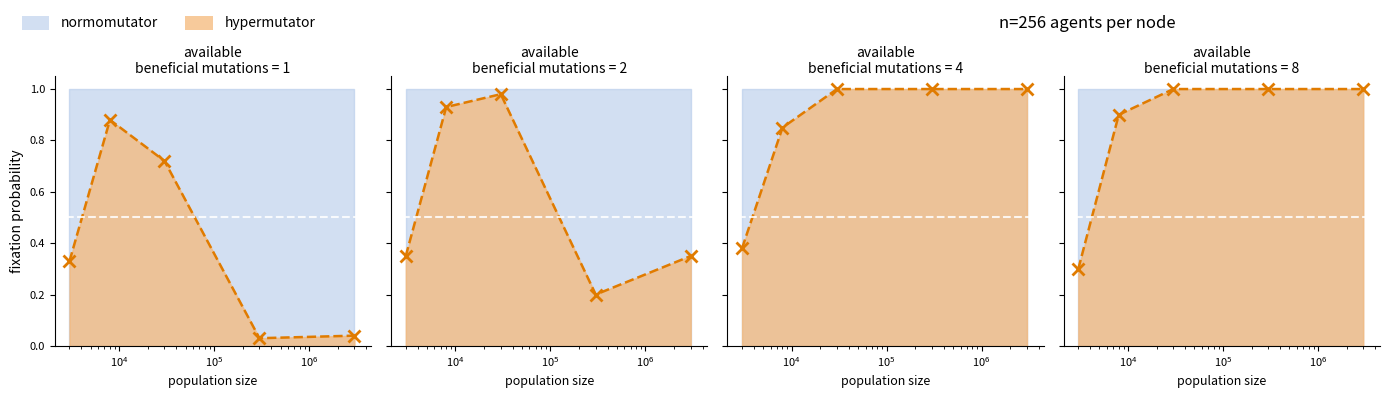

What is the label of the 1st point from the right?

$\mathdefault{10^{6}}$